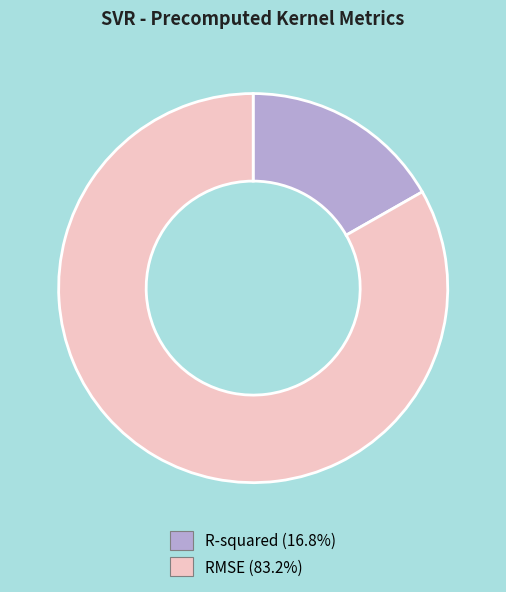

Is RMSE the majority of the pie?

Yes